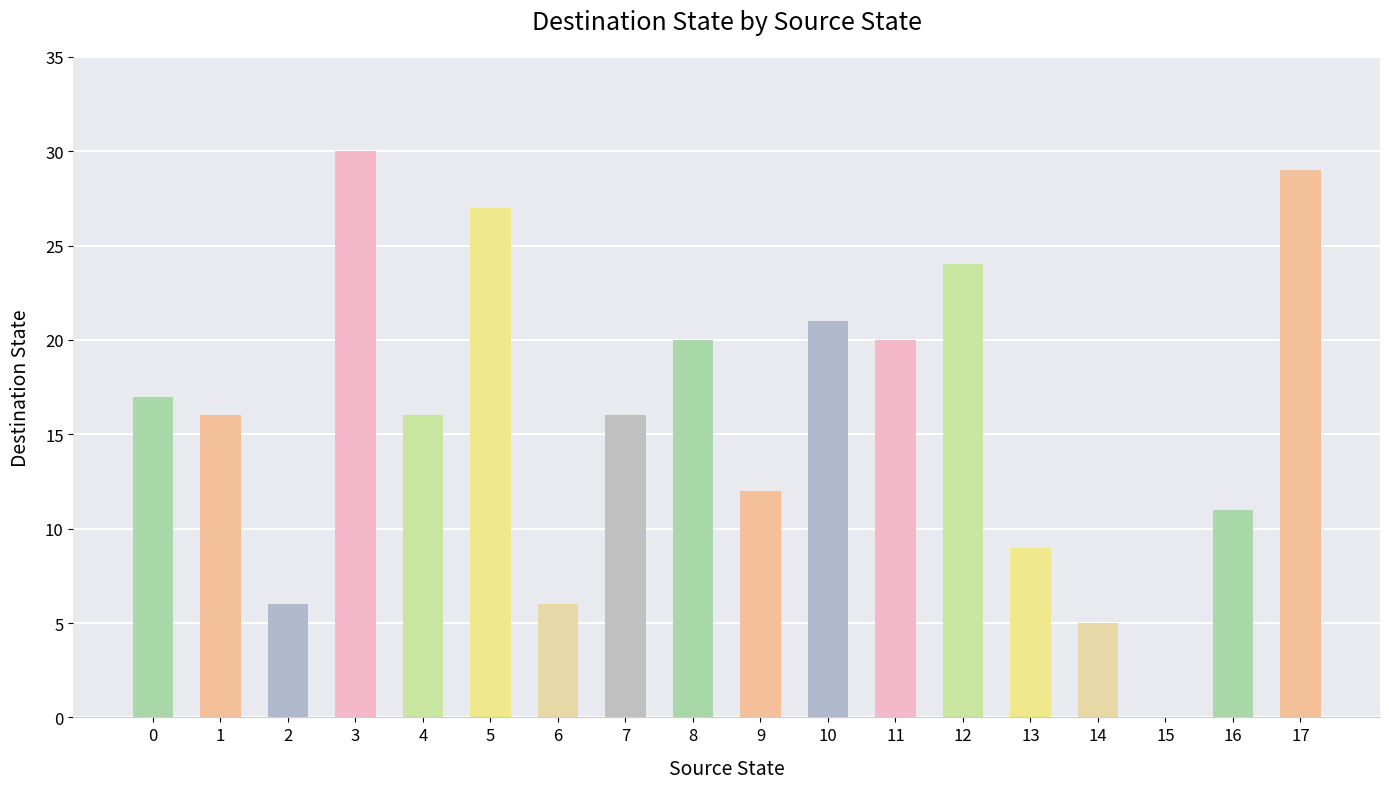

What is the sum of all values?

285